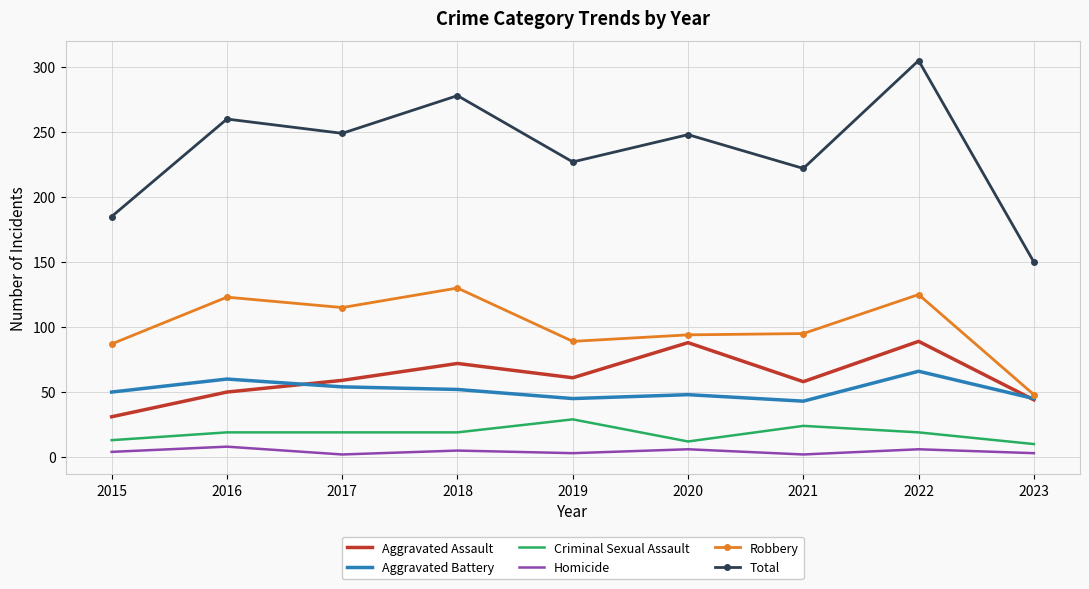

What are all the series names shown in the legend?

Aggravated Assault, Aggravated Battery, Criminal Sexual Assault, Homicide, Robbery, Total